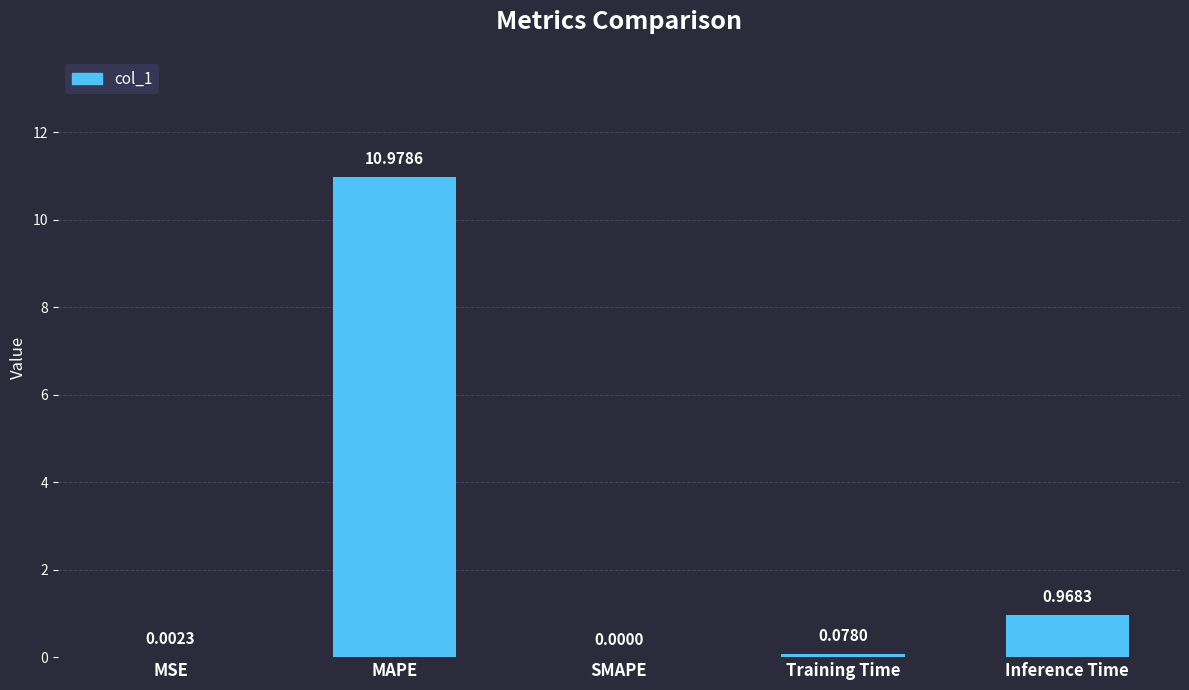

Between Inference Time and Training Time, which is larger?

Inference Time